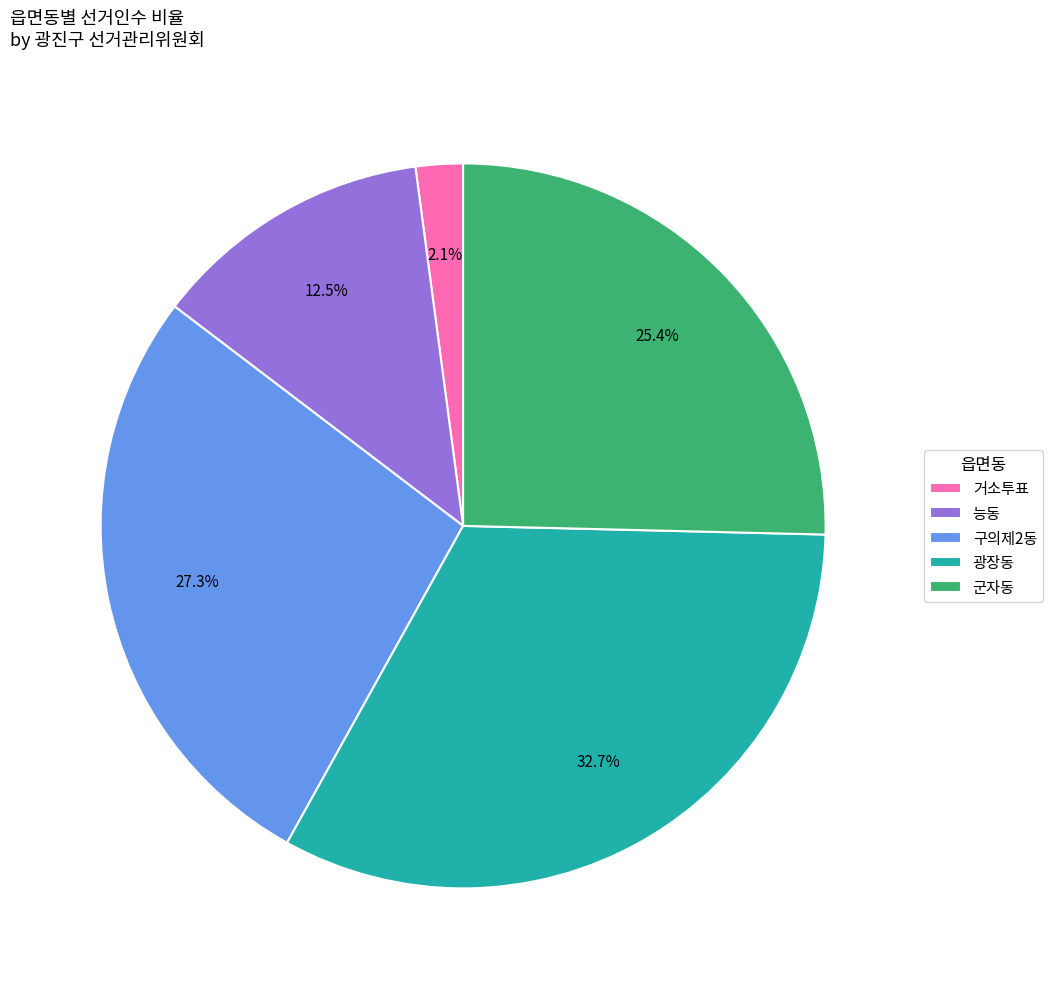

Between 광장동 and 군자동, which is larger?

광장동